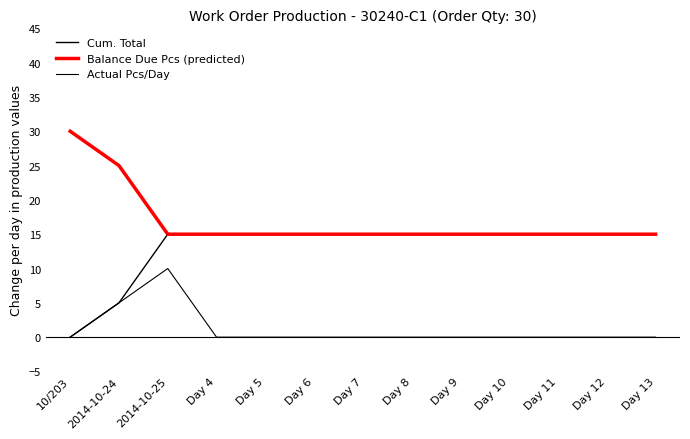

Rank the series by their maximum value, from lowest to highest.

Actual Pcs/Day, Cum. Total, Balance Due Pcs (predicted)